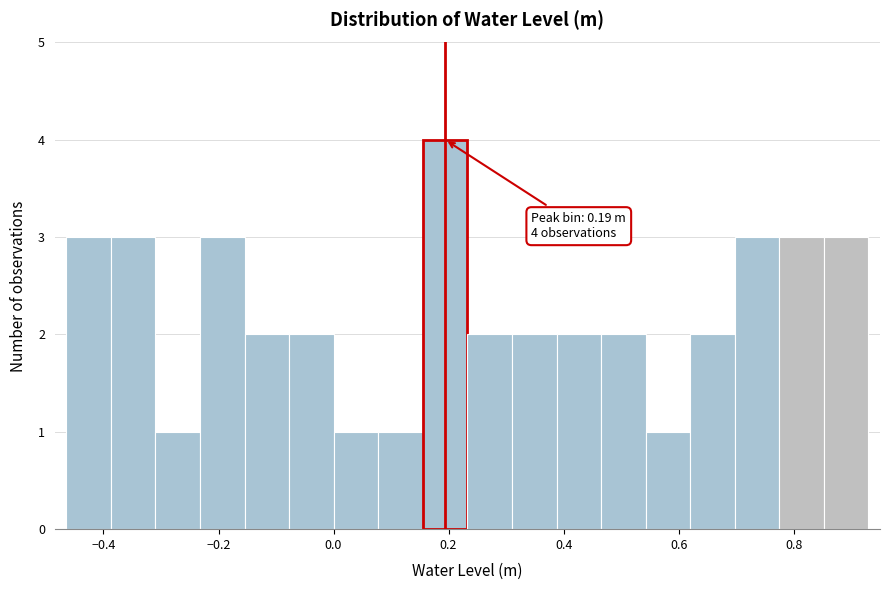

Around what value on the x-axis is the tallest bar? Give the approximate position of its centre, as read against the axis.

0.20